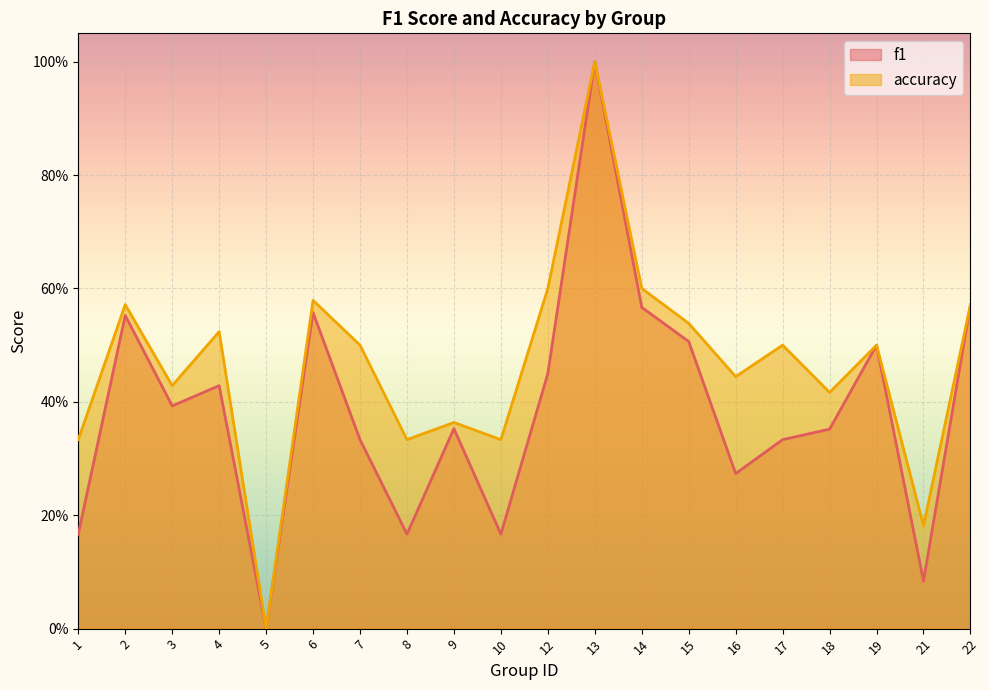

At how many categories does at least one series exceed 0?

19